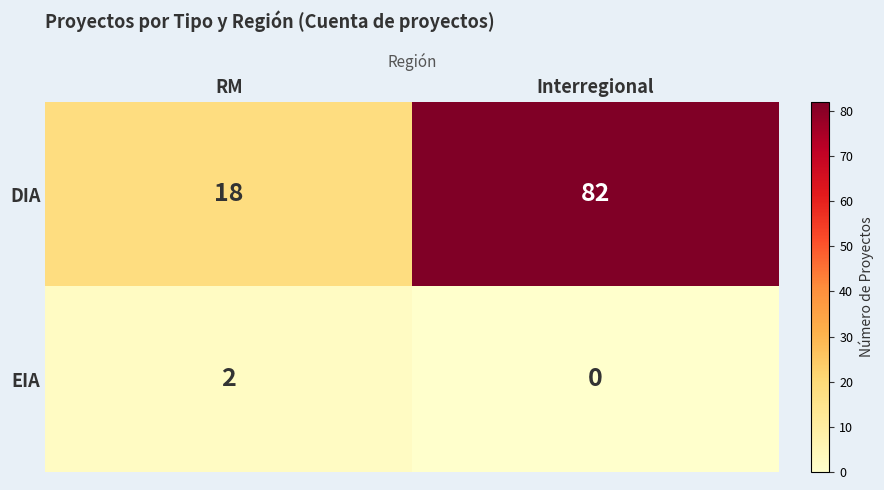

The value of EIA at Interregional is 1. True or false?

False